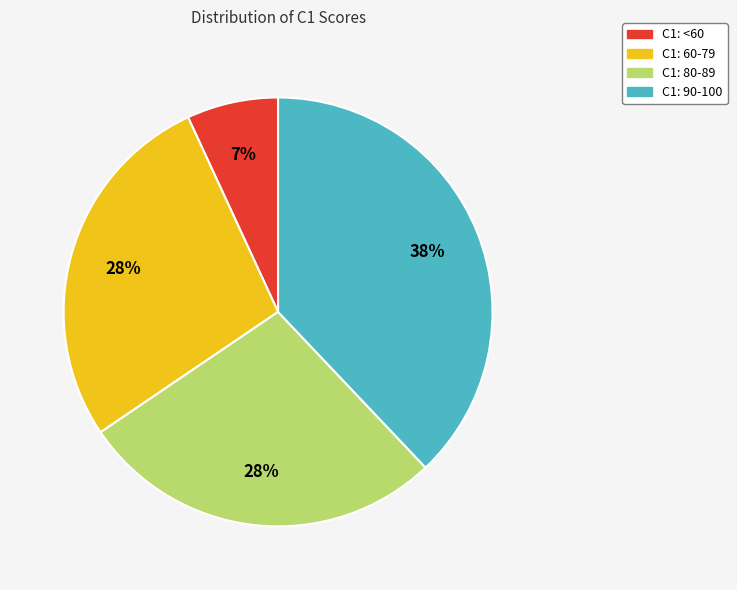

Count the number of slices in the pie.

4